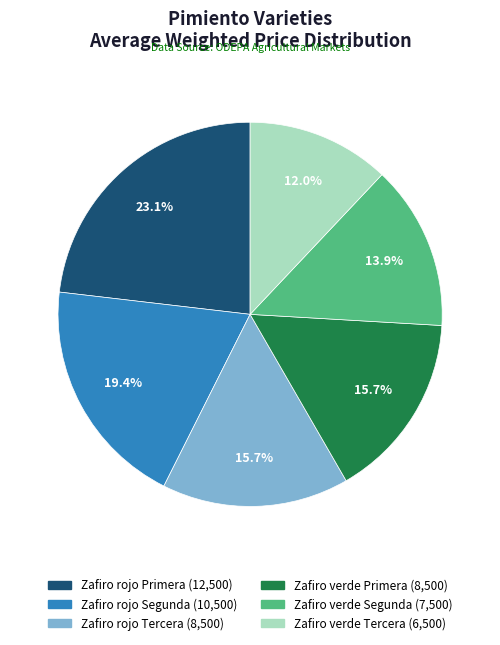

Which category has the biggest portion of the pie?

Zafiro rojo Primera